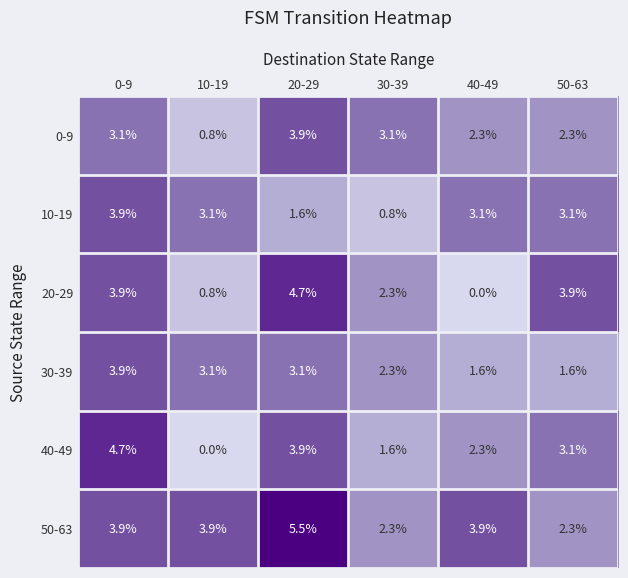

Where is 10-19 nearest to the value 2?

20-29